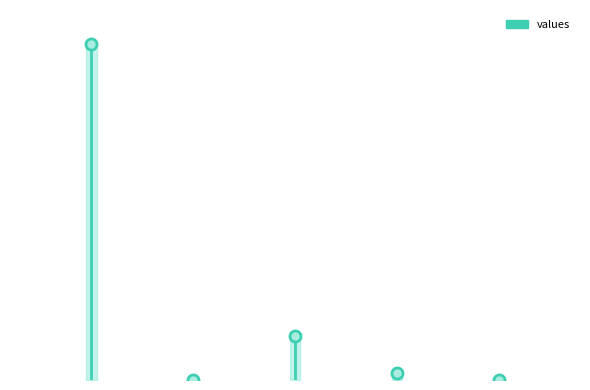

Which has a higher value, countCurrentSuspected or countDied?

countDied